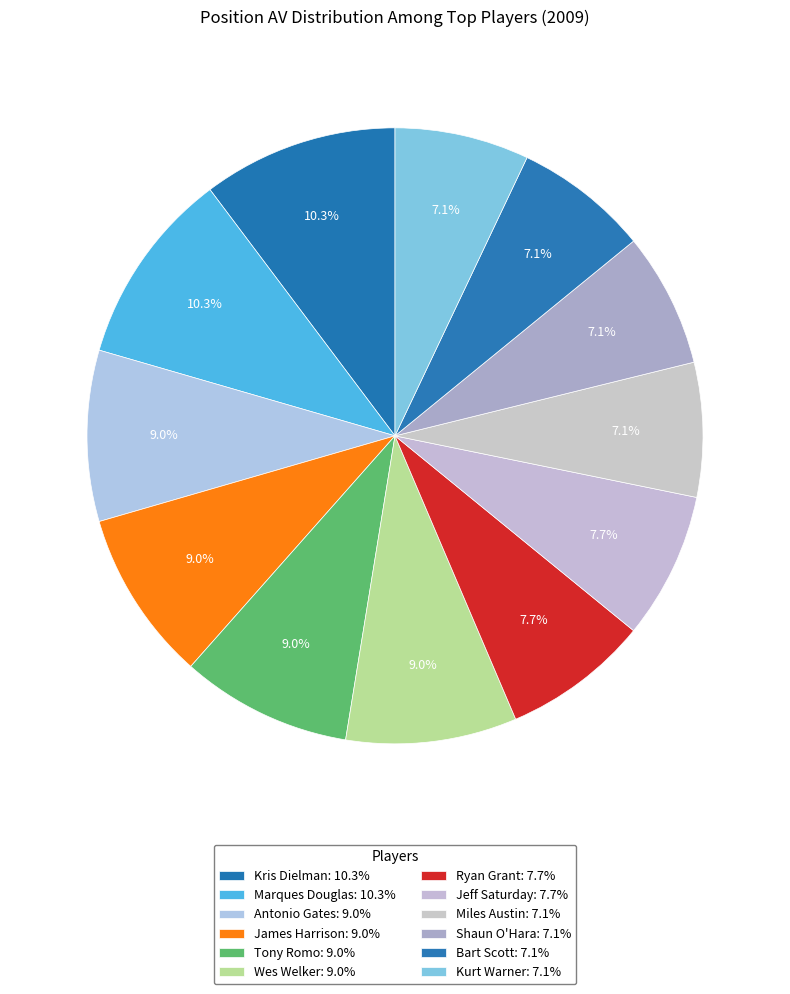

How many segments does this pie chart have?

12